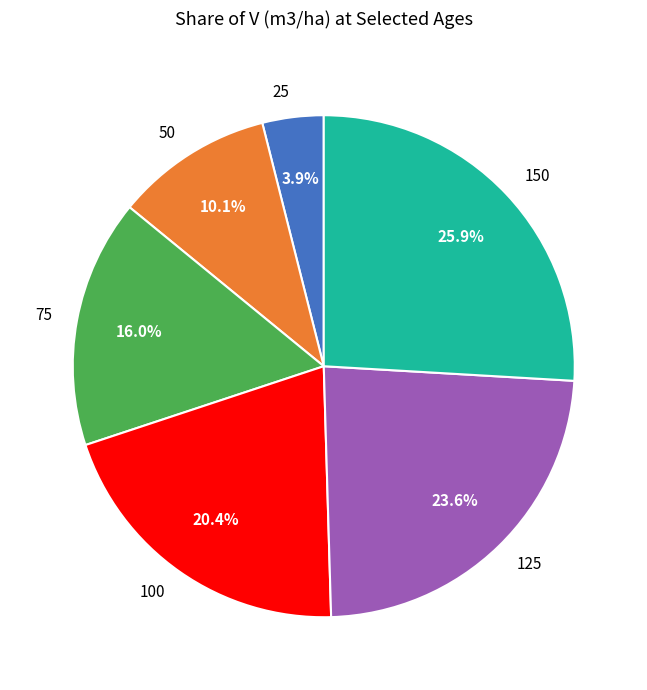

To the nearest percent, what is the combined percentage of 50 and 25?

14%